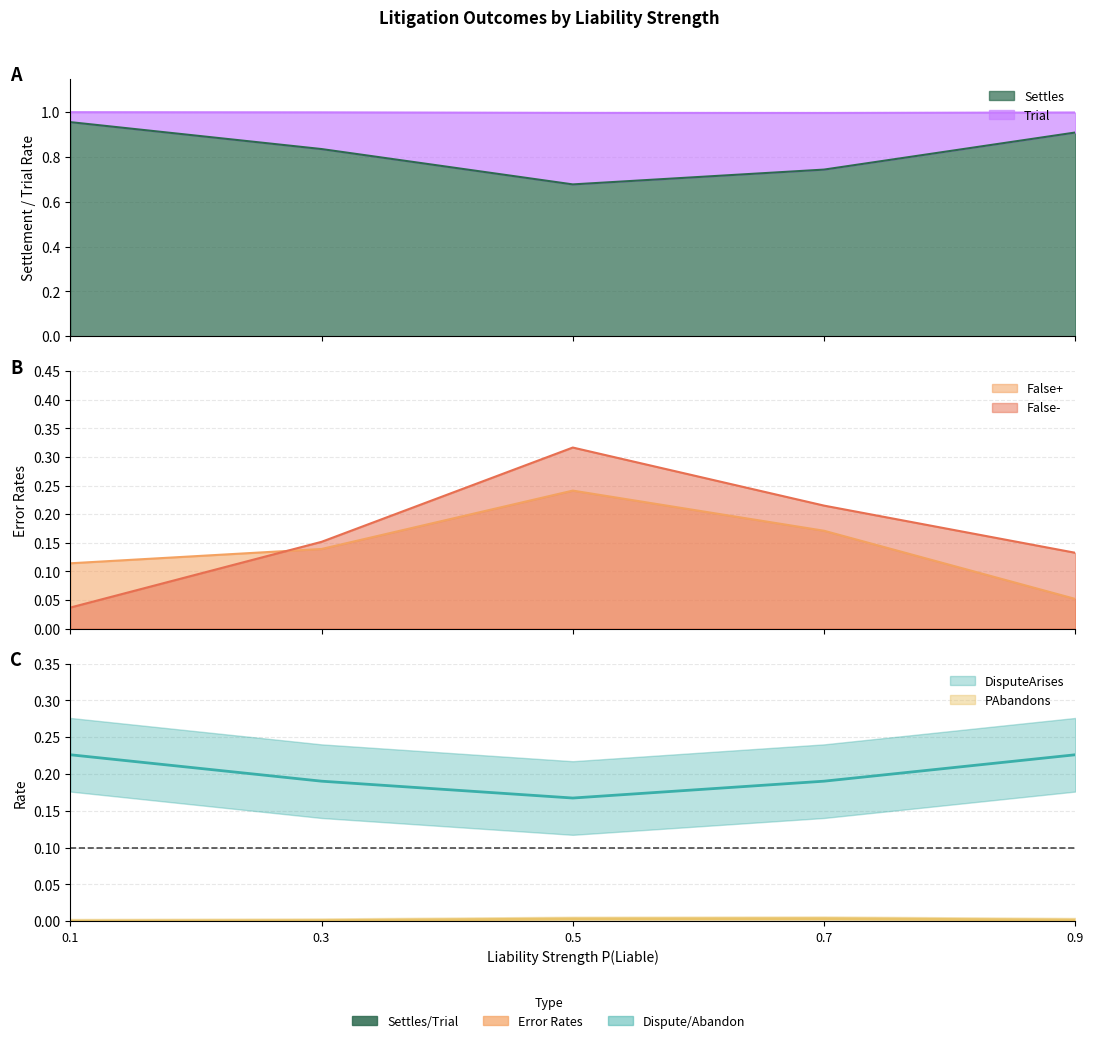

Which category has the lowest value in the False+ series?

0.9